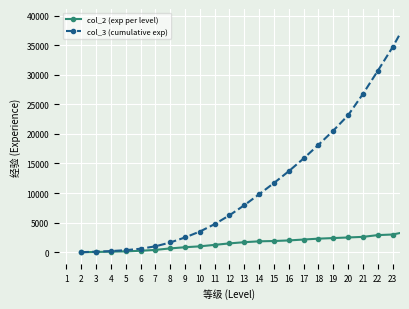

List the series in order of their overall mean, lowest first.

col_2 (exp per level), col_3 (cumulative exp)